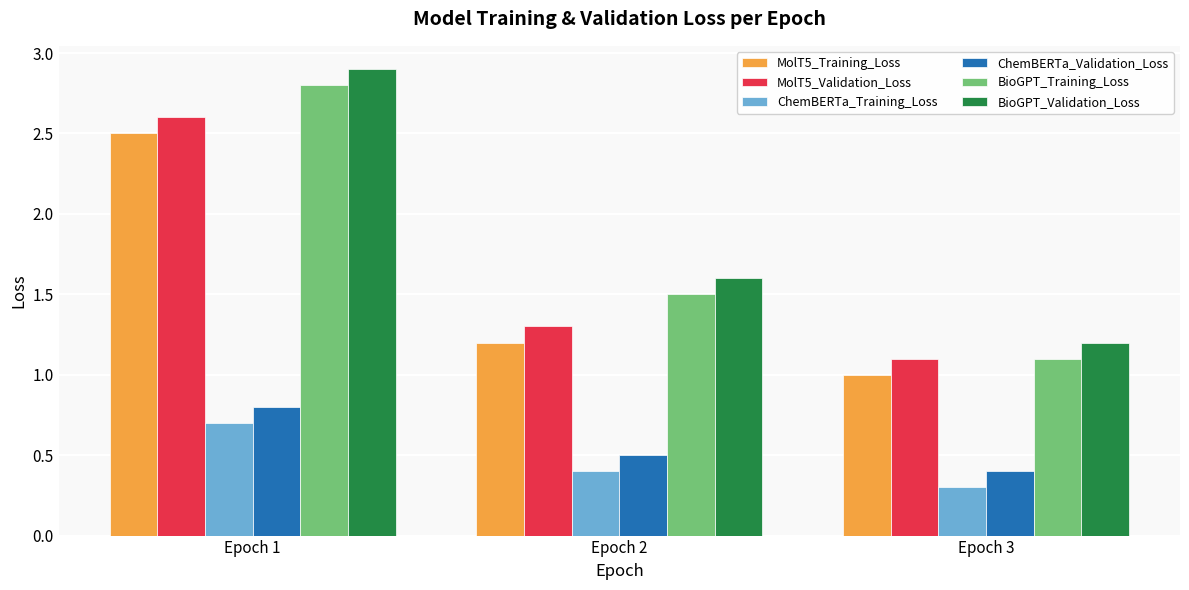

The value of MolT5_Validation_Loss at Epoch 3 is 1.1. True or false?

True